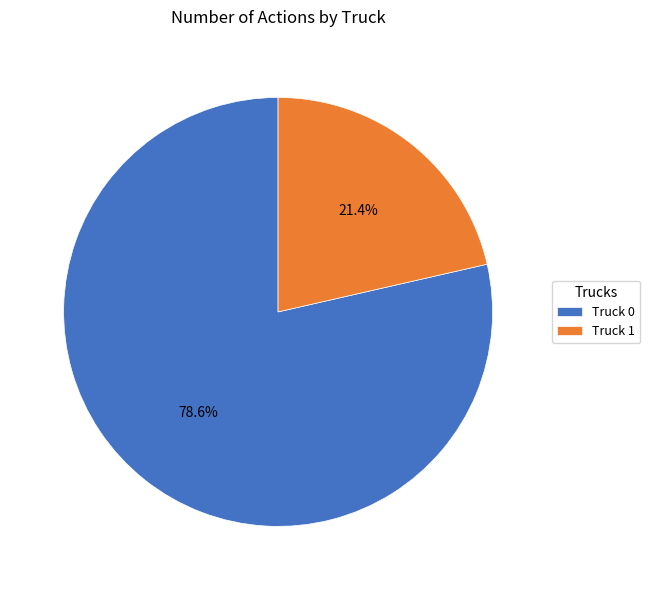

Which slice represents more than half of the pie?

Truck 0